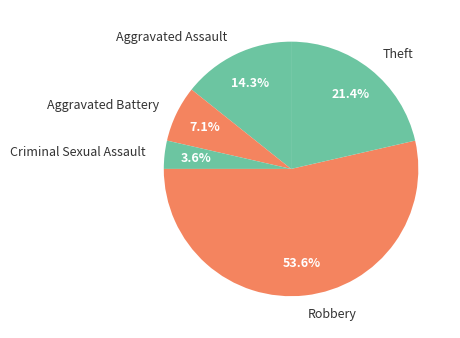

To the nearest percent, what is the difference between the largest and smallest slice percentages?

50%